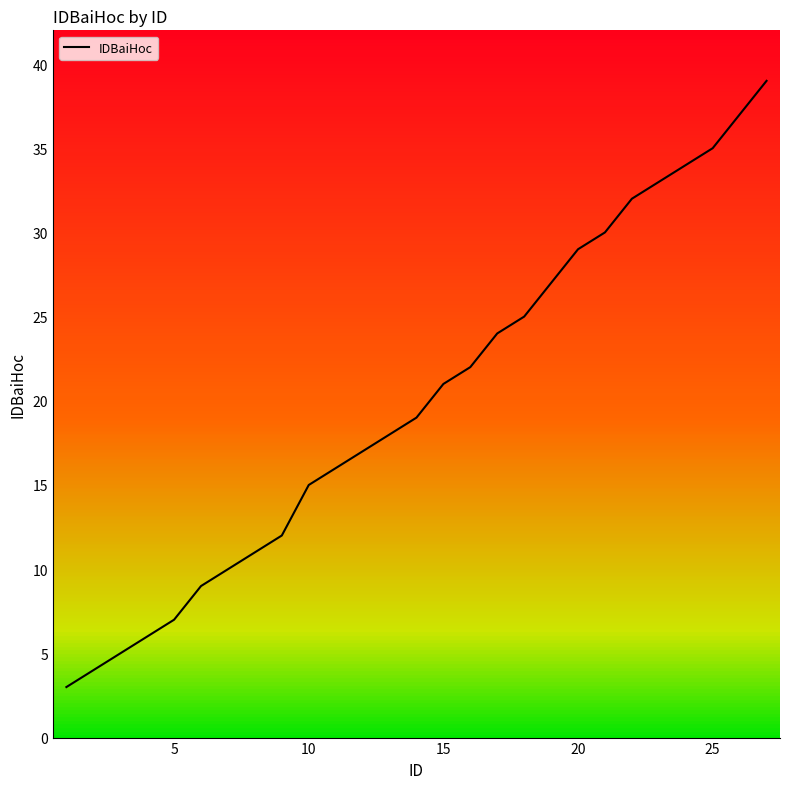

Reading left to right, list all the values displayed in this chart.

3	4	5	6	7	9	10	11	12	15	16	17	18	19	21	22	24	25	27	29	30	32	33	34	35	37	39